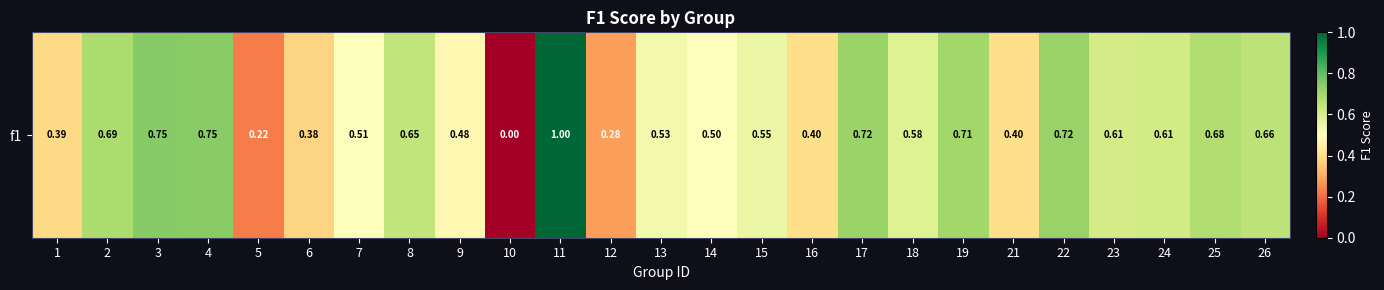

How many values are between 0 and 1?

25